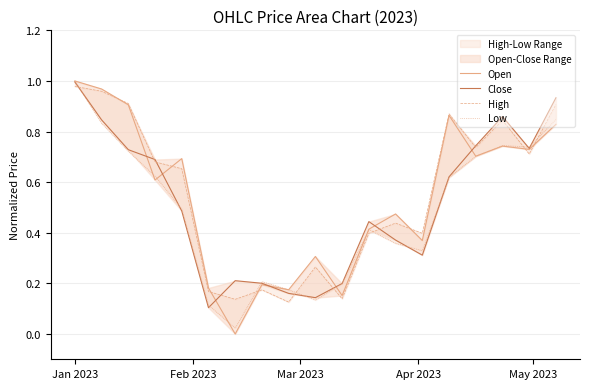

How many data points in Open are above 0?

18